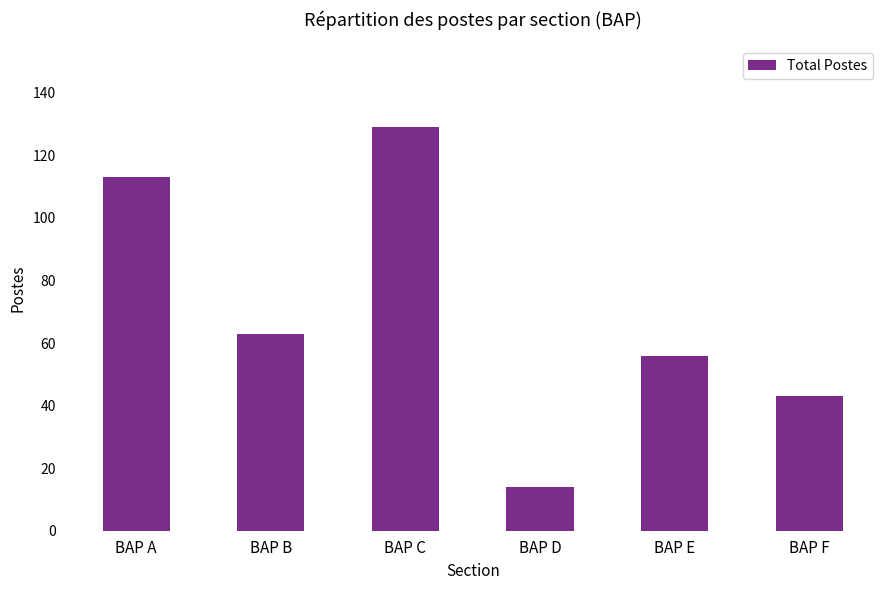

Which has a higher value, BAP B or BAP F?

BAP B